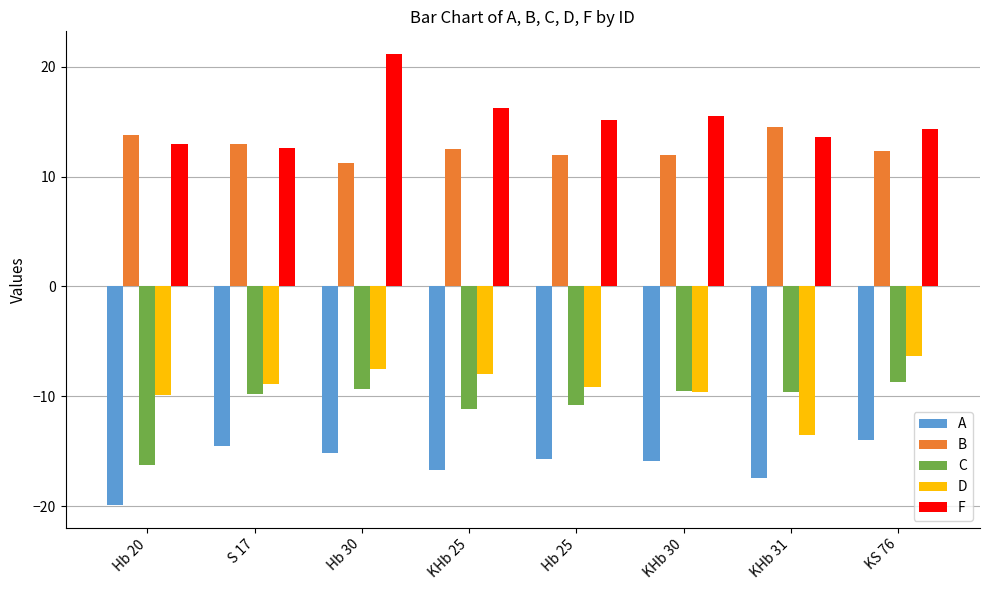

At S 17, list the series in order from smallest to largest.

A, C, D, F, B